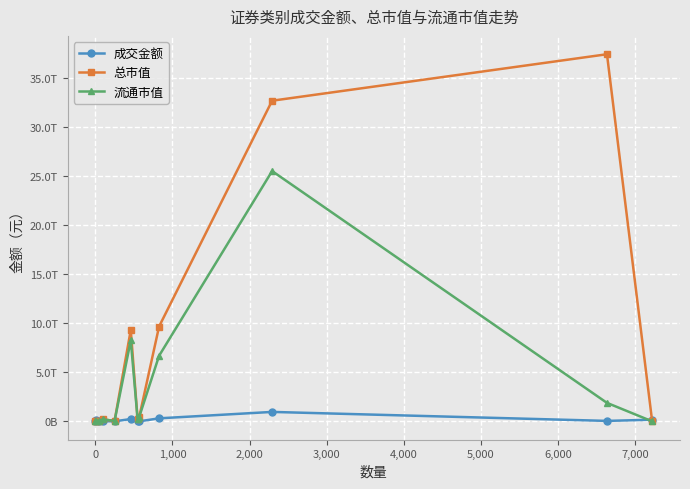

Is this an area chart (filled region under the line)?

No